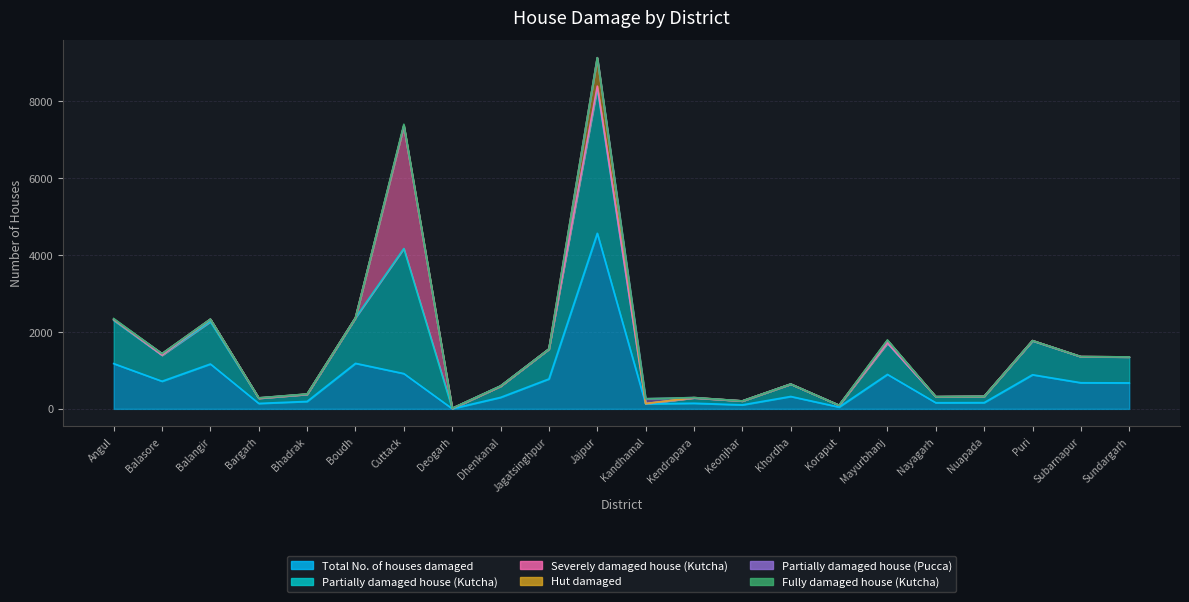

Where is Fully damaged house (Kutcha) nearest to the value 18?

Angul